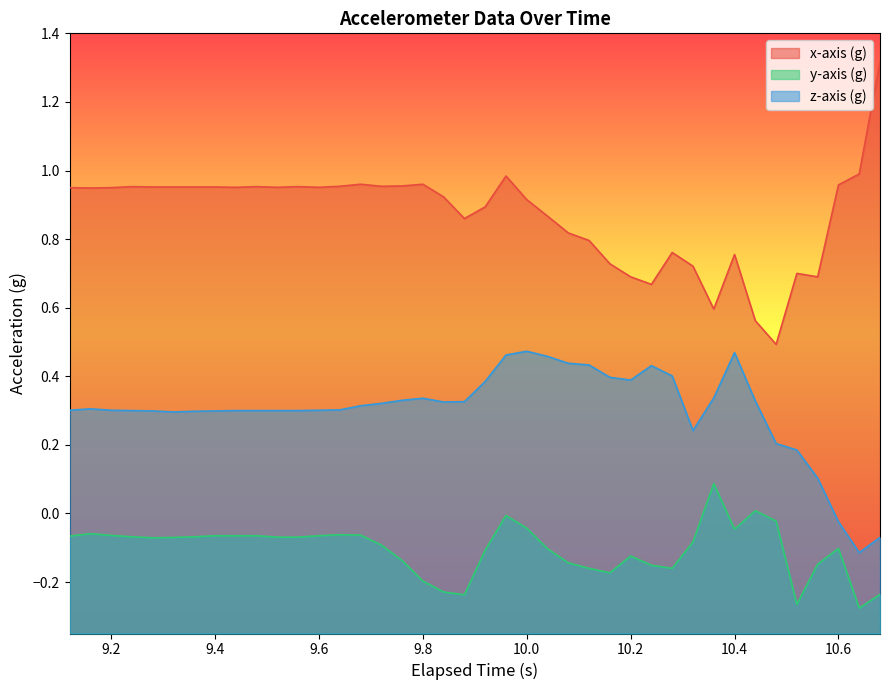

What is the difference between the maximum and minimum values in the x-axis (g) series?

0.8